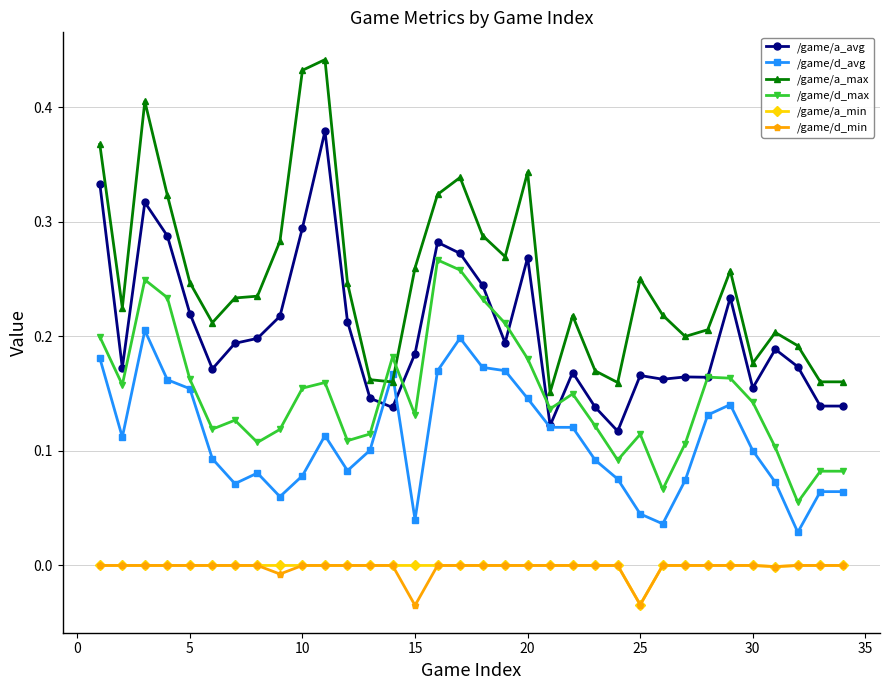

True or false: /game/a_min and /game/d_avg intersect in this chart.

False